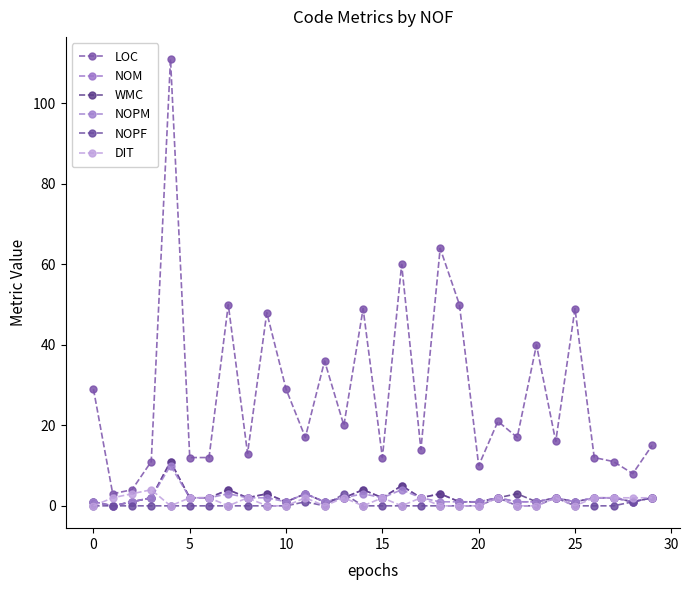

Which series has the largest total across all categories?

LOC